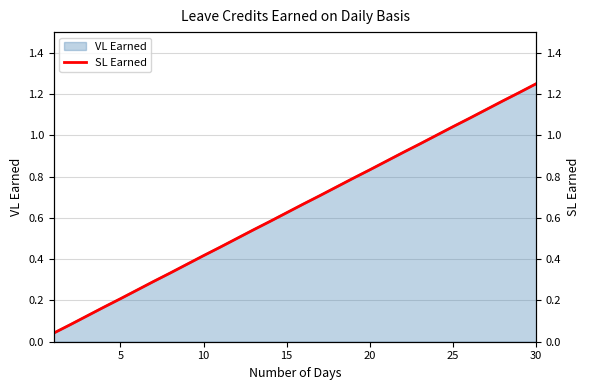

True or false: there are more than 1 points higher than both neighbors.

False